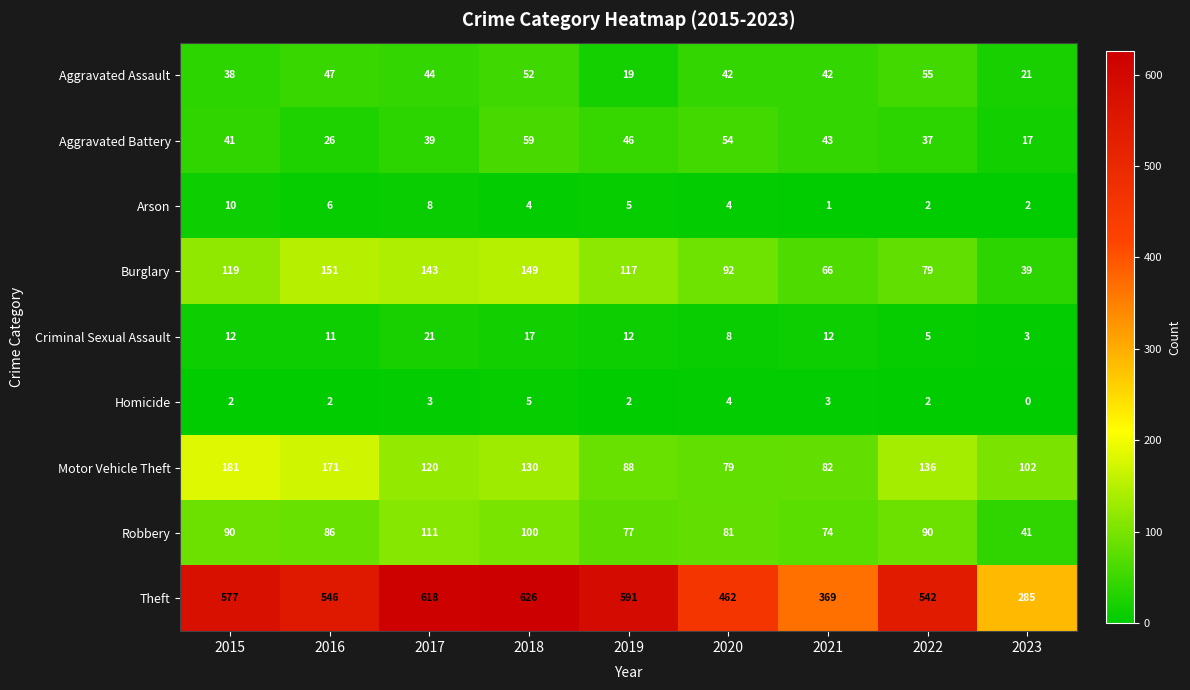

At which category is the sum across all series the highest?

2018